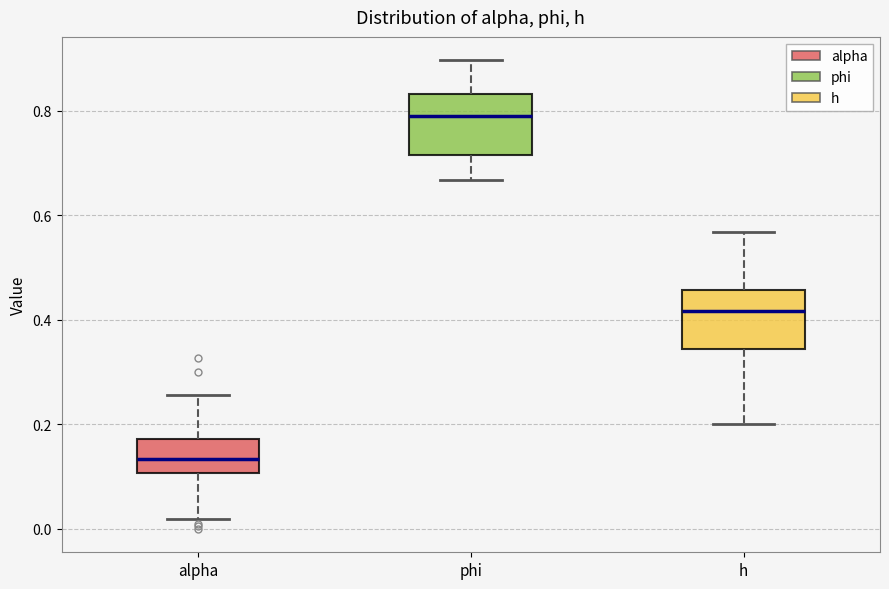

Where is the upper edge of the box for phi on the y-axis? The values are not printed on the chart, so give them approximately, as read against the axis.

0.84